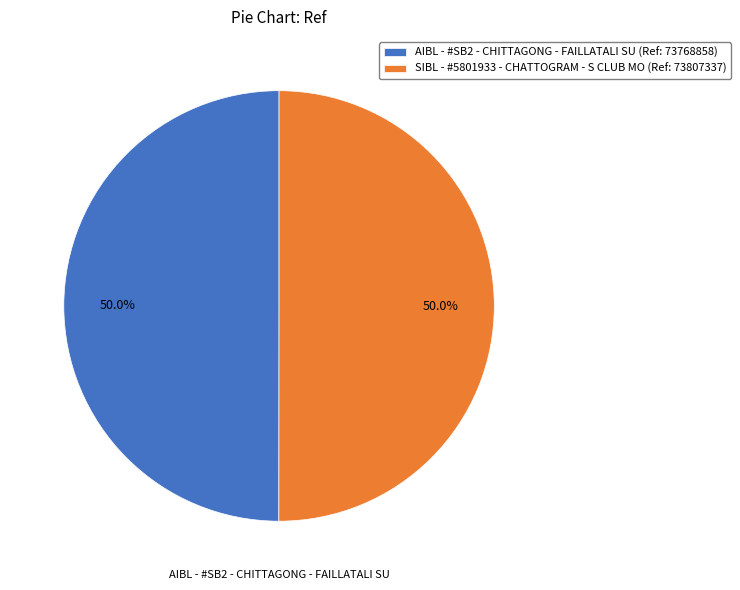

What is the ratio of the value at AIBL - #SB2 - CHITTAGONG - FAILLATALI SU (Ref: 73768858) to the value at SIBL - #5801933 - CHATTOGRAM - S CLUB MO (Ref: 73807337)?

1.0